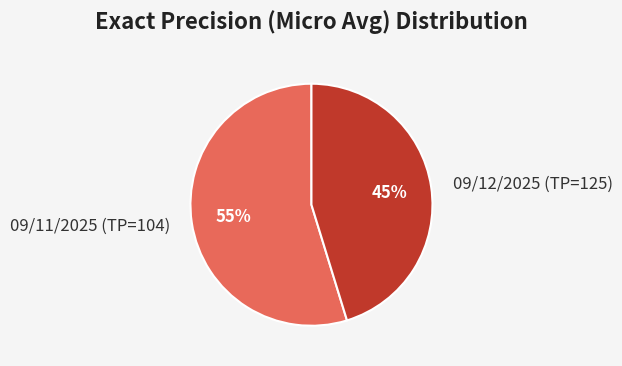

Is it true that 09/12/2025 (TP=125) is 45% of the pie?

True